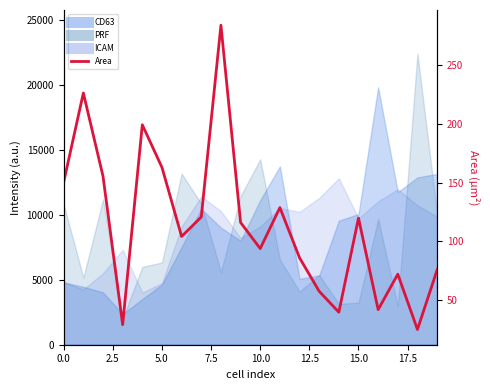

Where is the data nearest to the value 154?

5.0